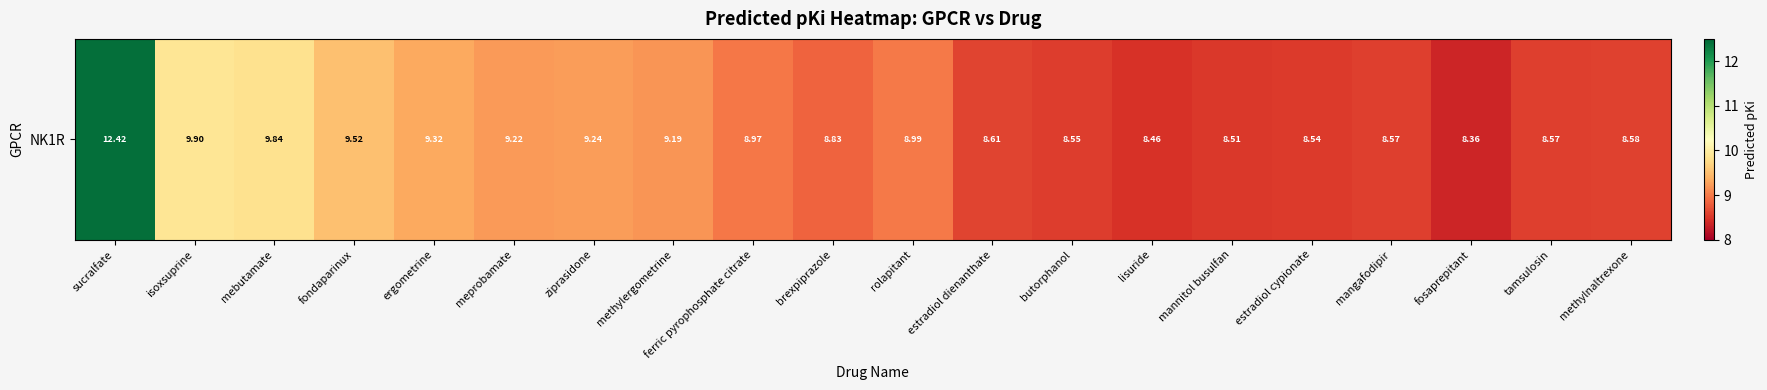

Reading right to left, transcribe all the data shown in this chart.

methylnaltrexone=8.6	tamsulosin=8.6	fosaprepitant=8.4	mangafodipir=8.6	estradiol cypionate=8.5	mannitol busulfan=8.5	lisuride=8.5	butorphanol=8.6	estradiol dienanthate=8.6	rolapitant=9.0	brexpiprazole=8.8	ferric pyrophosphate citrate=9.0	methylergometrine=9.2	ziprasidone=9.2	meprobamate=9.2	ergometrine=9.3	fondaparinux=9.5	mebutamate=9.8	isoxsuprine=9.9	sucralfate=12.4